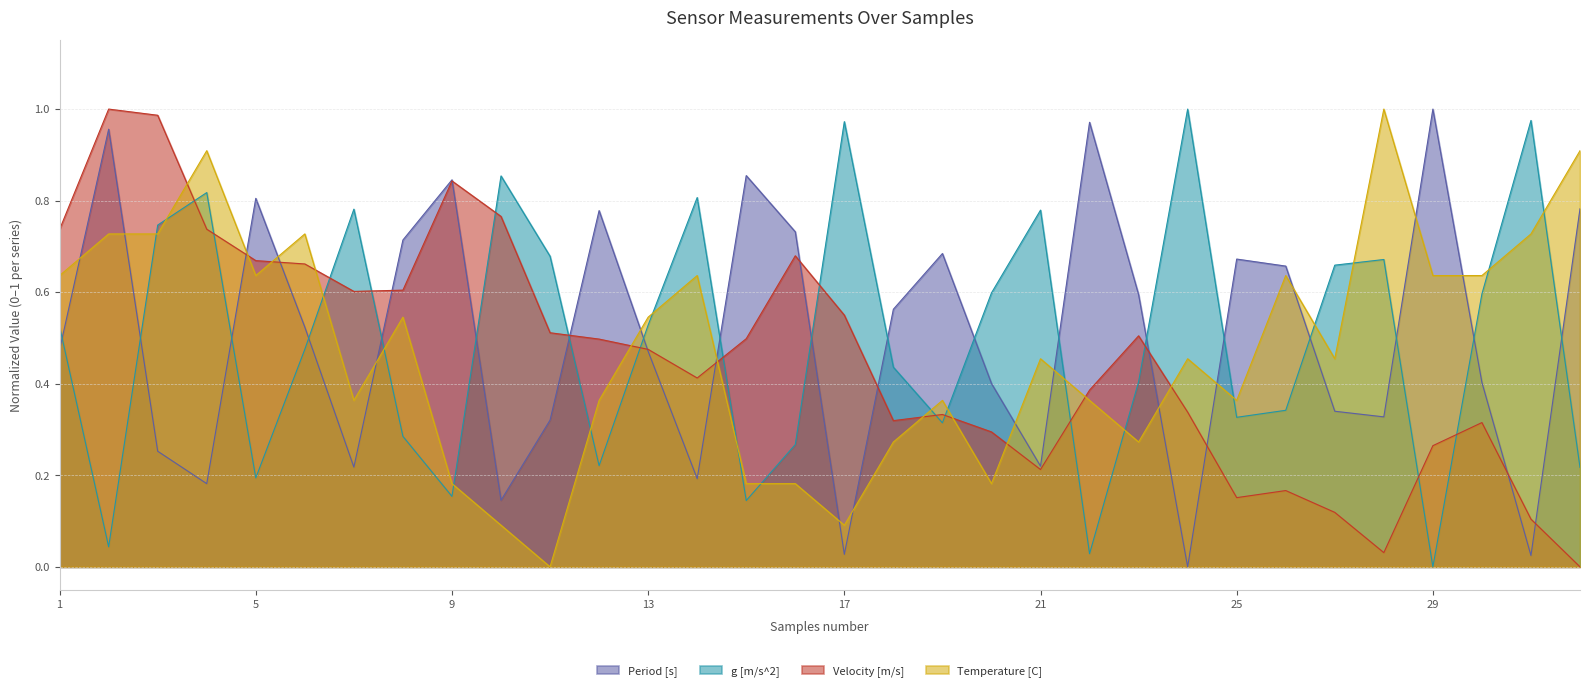

Which label corresponds to the smallest value in the chart?

24